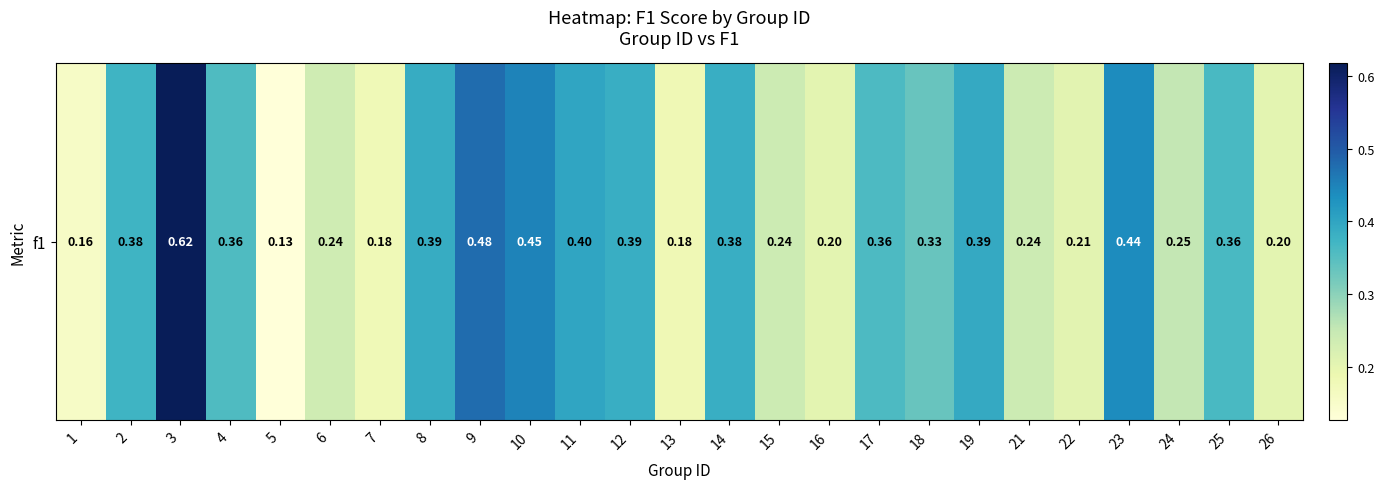

How many data points does each series have?

25